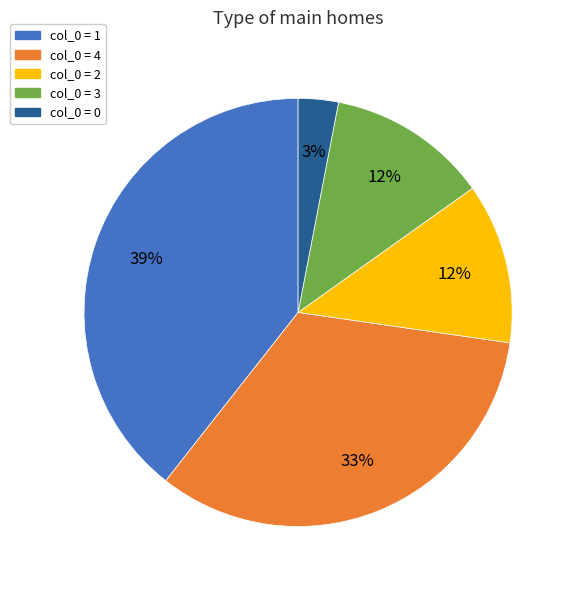

How many segments does this pie chart have?

5